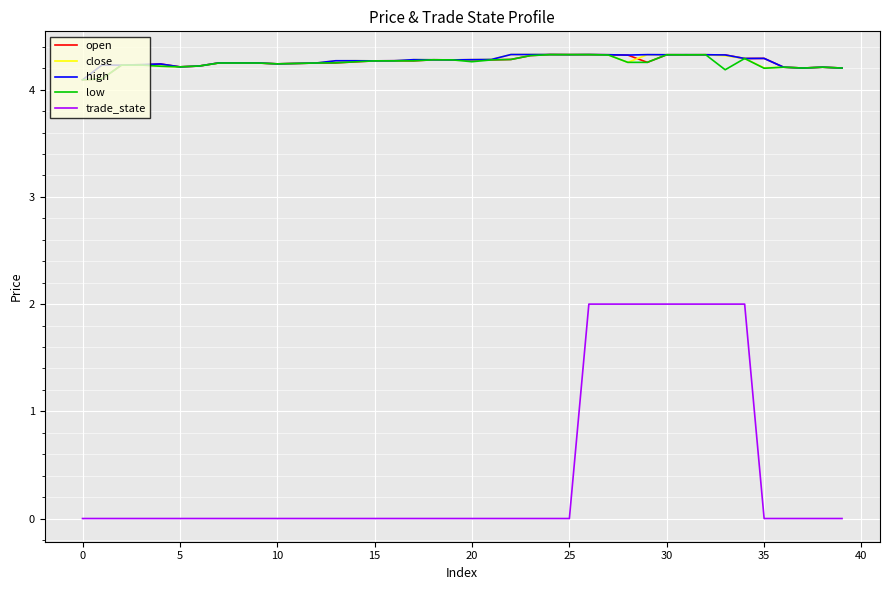

True or false: open and trade_state cross at least once.

False